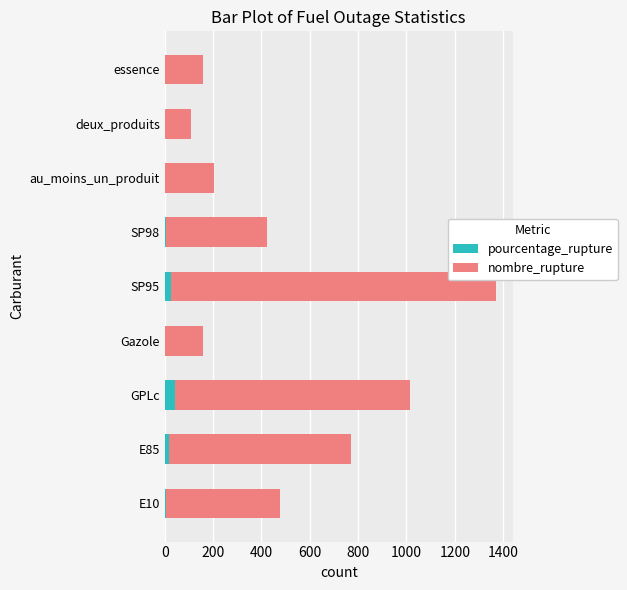

What is the sum of all pourcentage_rupture values?

104.0